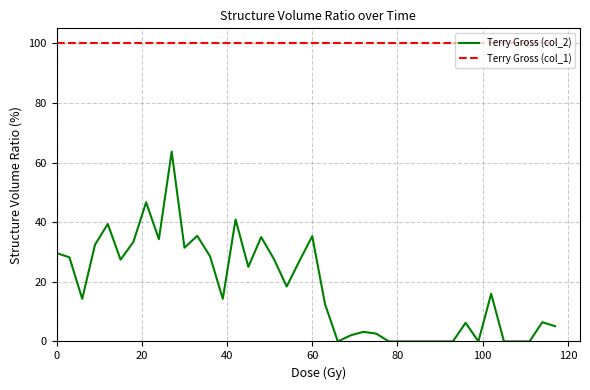

What is the greatest value displayed?

100.0